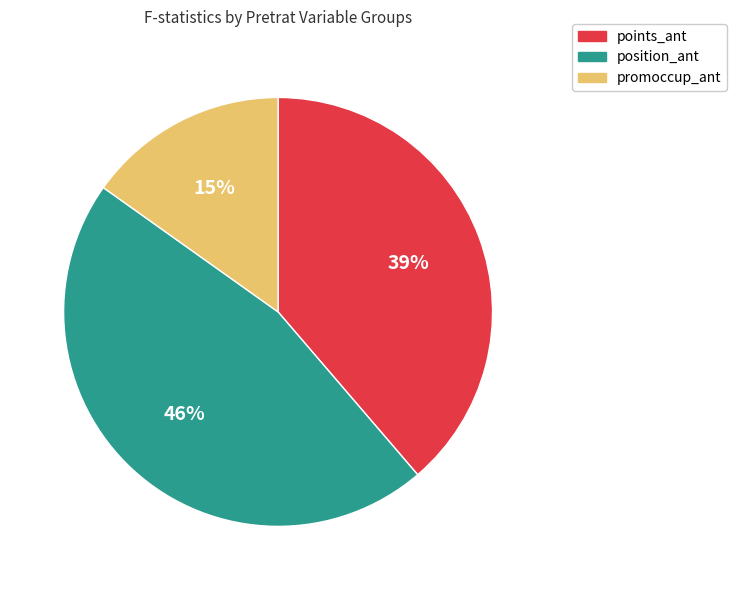

To the nearest percent, what is the difference between the largest and smallest slice percentages?

31%